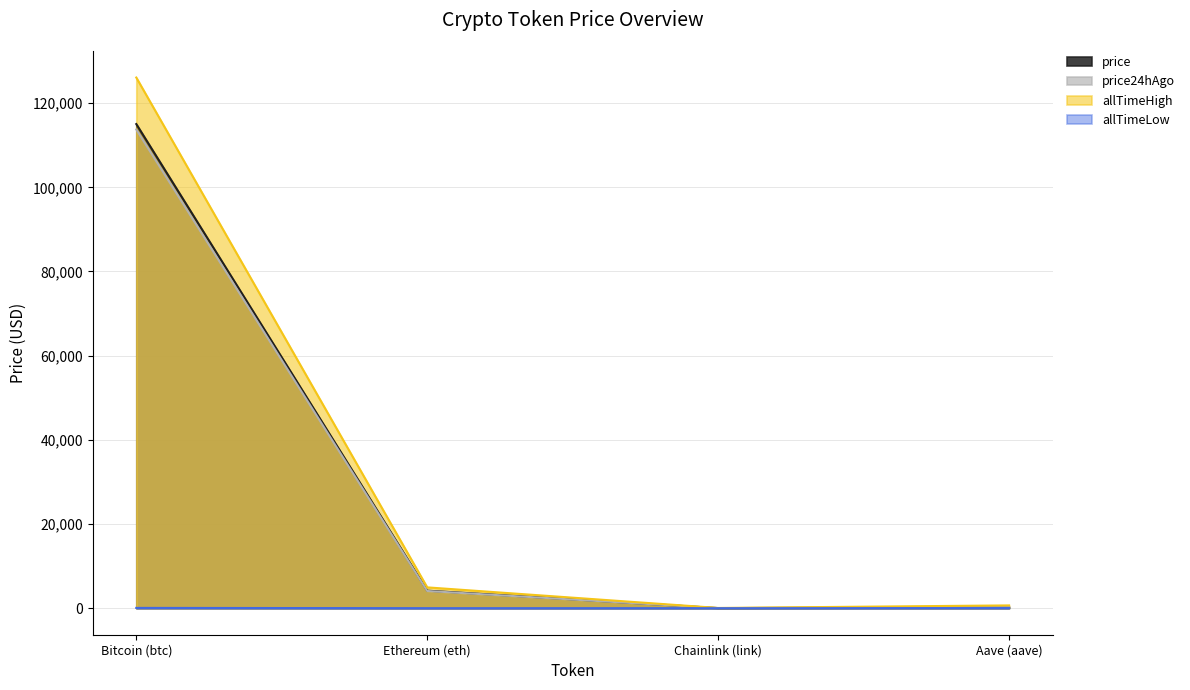

Which series changed the most between Bitcoin (btc) and Chainlink (link)?

allTimeHigh